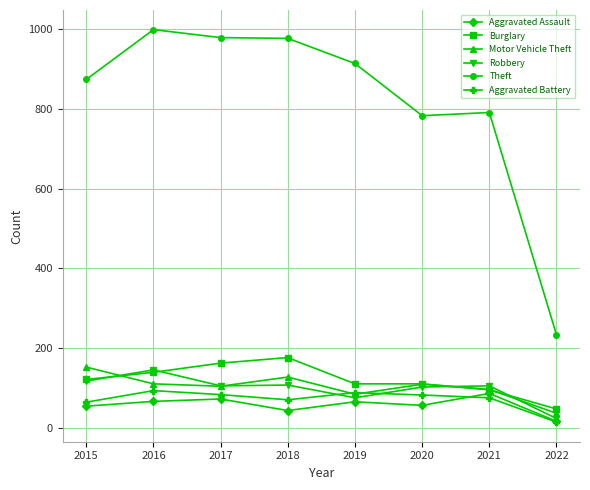

Count the number of categories in the chart.

8